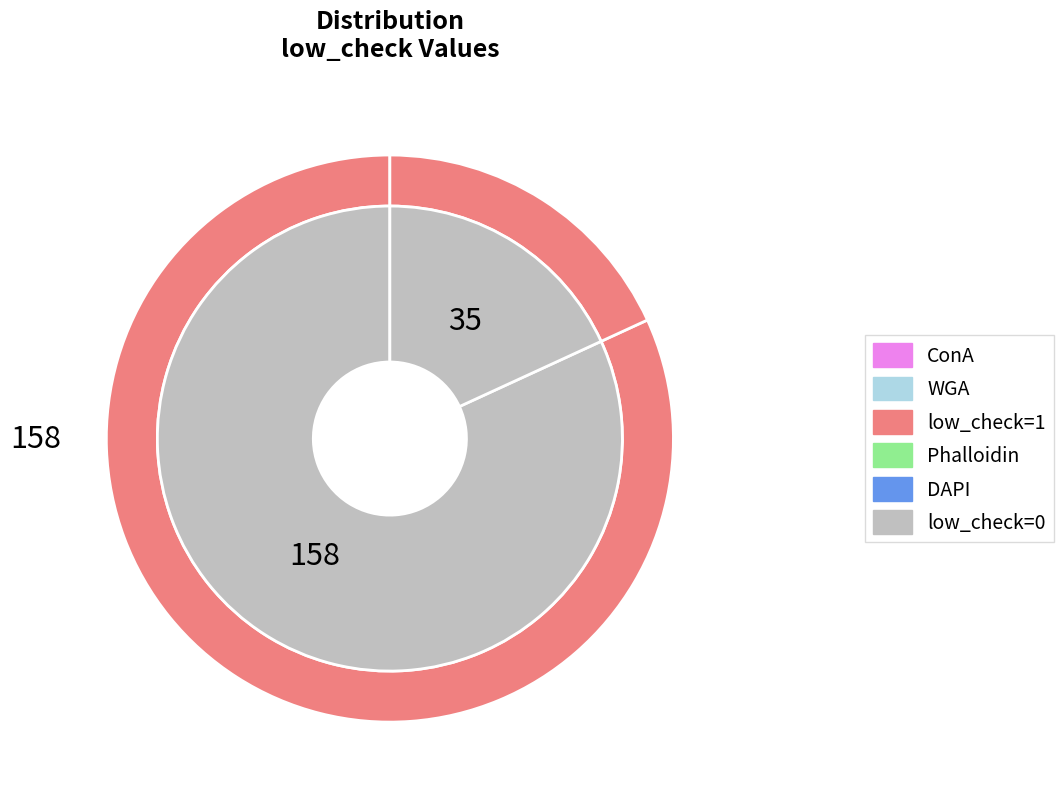

What is the total percentage of low_check=0 and low_check=1?

100.0%